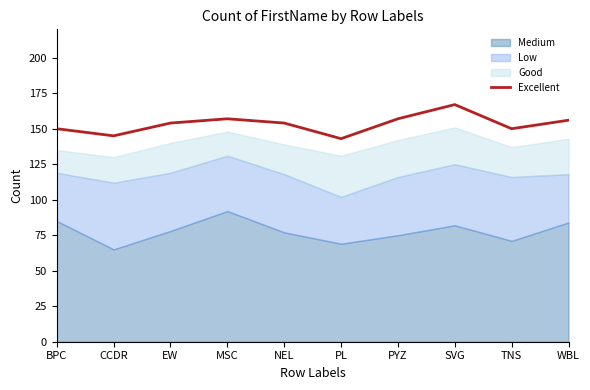

Does the chart display data point markers on the line(s)?

No